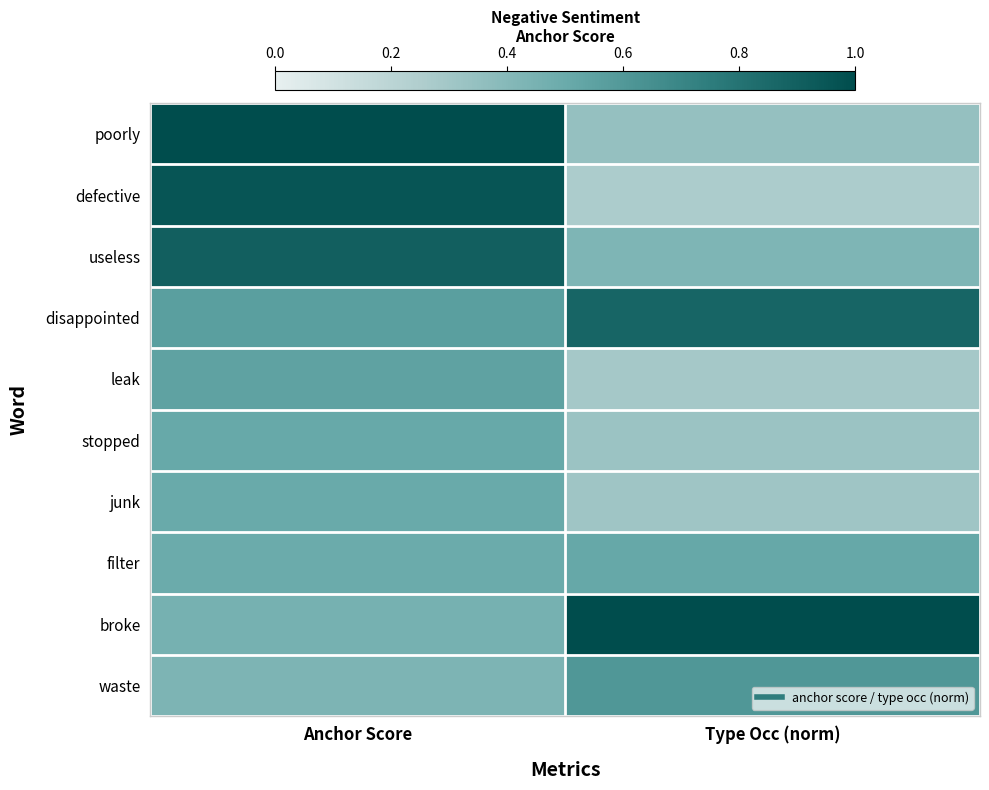

At how many categories does at least one series exceed 0?

2